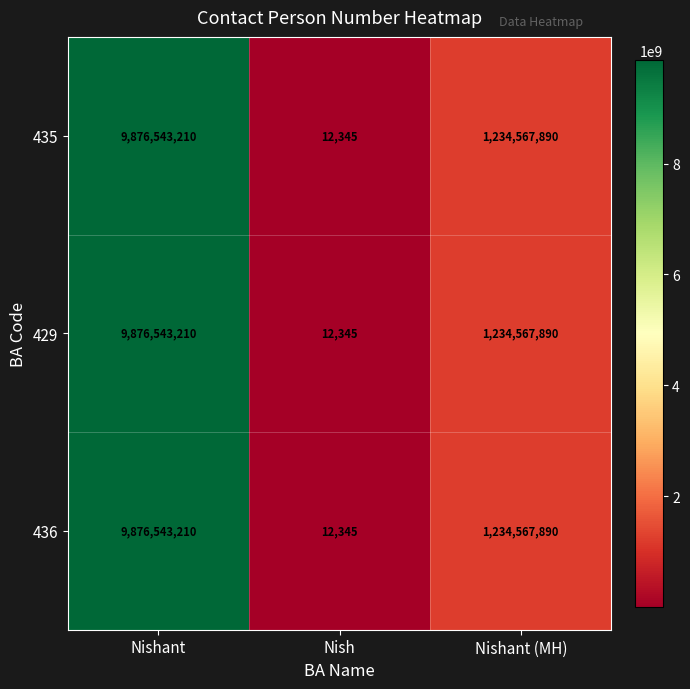

How many categories are shown in the chart?

3